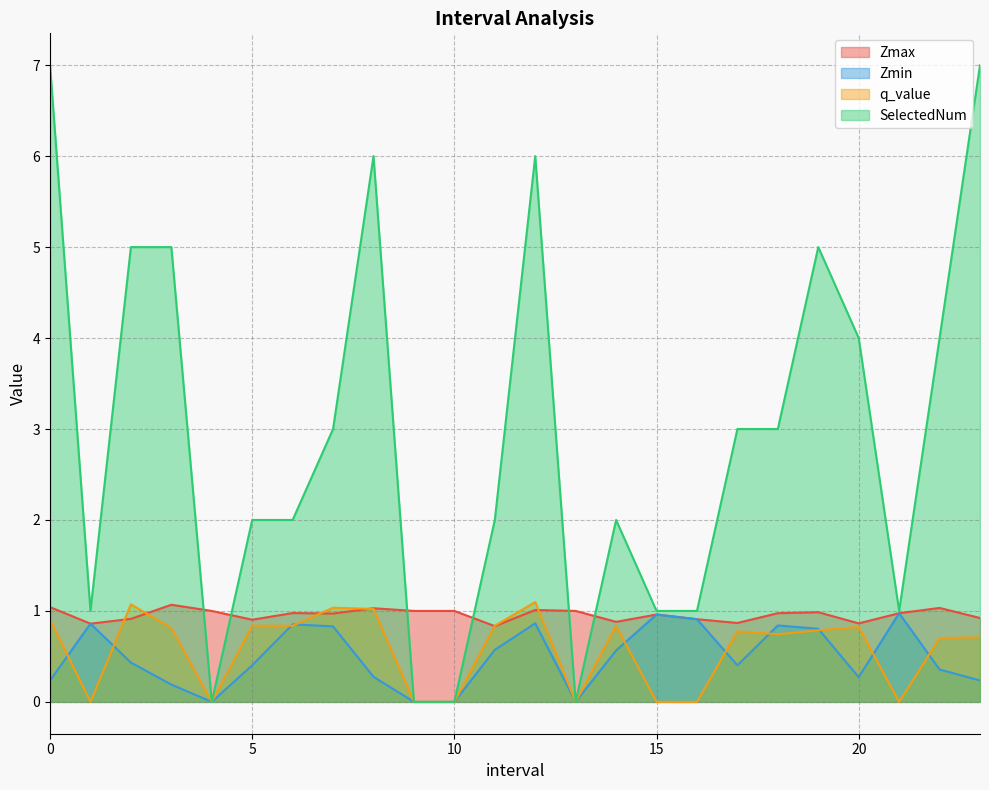

Which series has the largest total across all categories?

SelectedNum